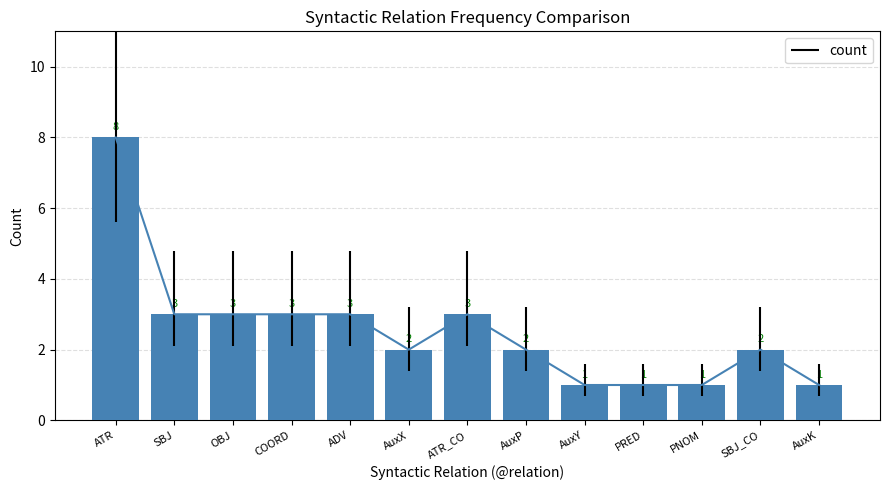

Which has a higher value, AuxY or PNOM?

AuxY